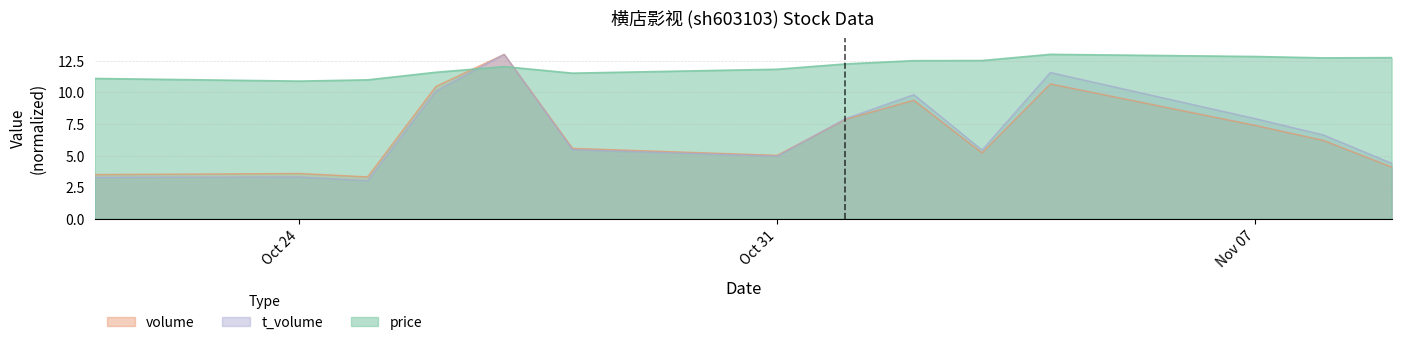

What is the total value across all series at 2022-10-27?

38.1